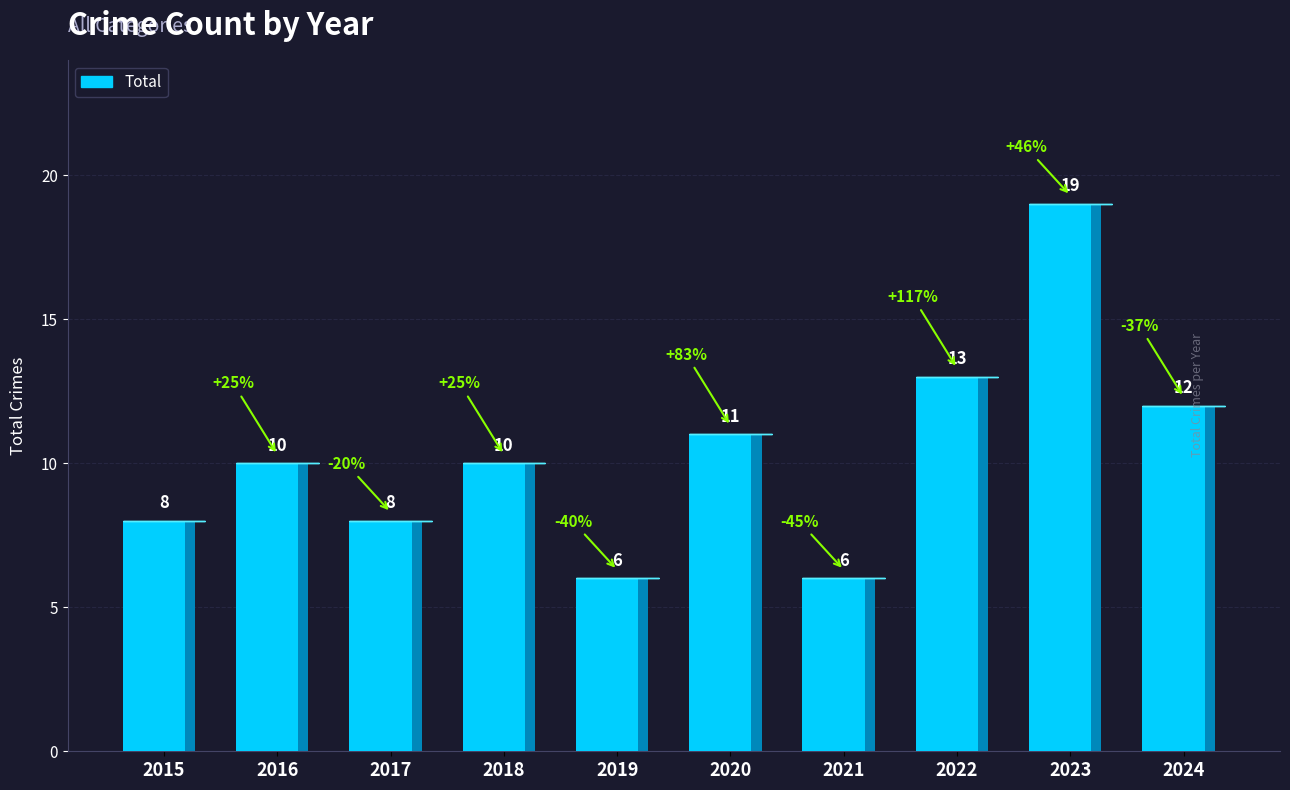

Read the value at 2015, to the nearest 5.

10